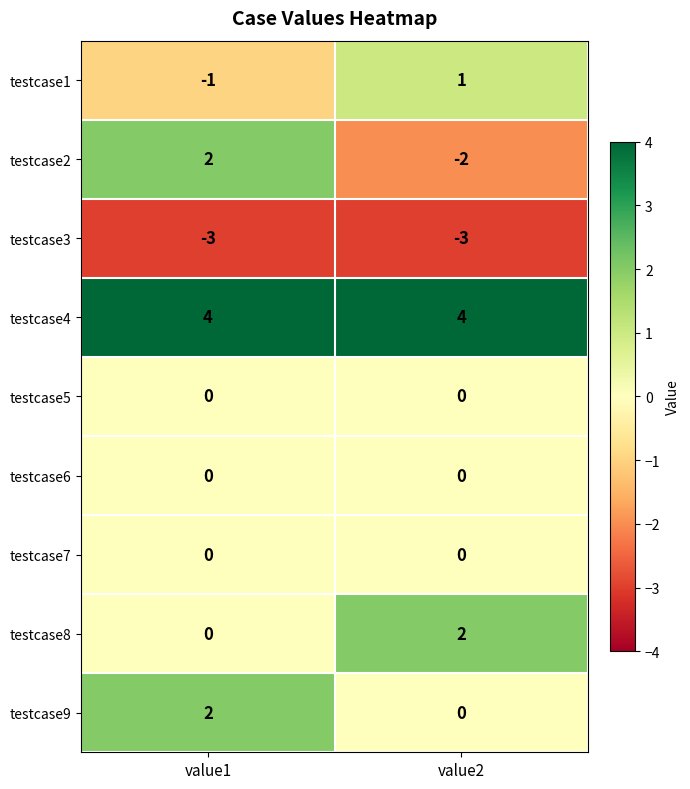

Reading right to left, list all the values displayed in this chart.

testcase1: 1	-1
testcase2: -2	2
testcase3: -3	-3
testcase4: 4	4
testcase5: 0	0
testcase6: 0	0
testcase7: 0	0
testcase8: 2	0
testcase9: 0	2